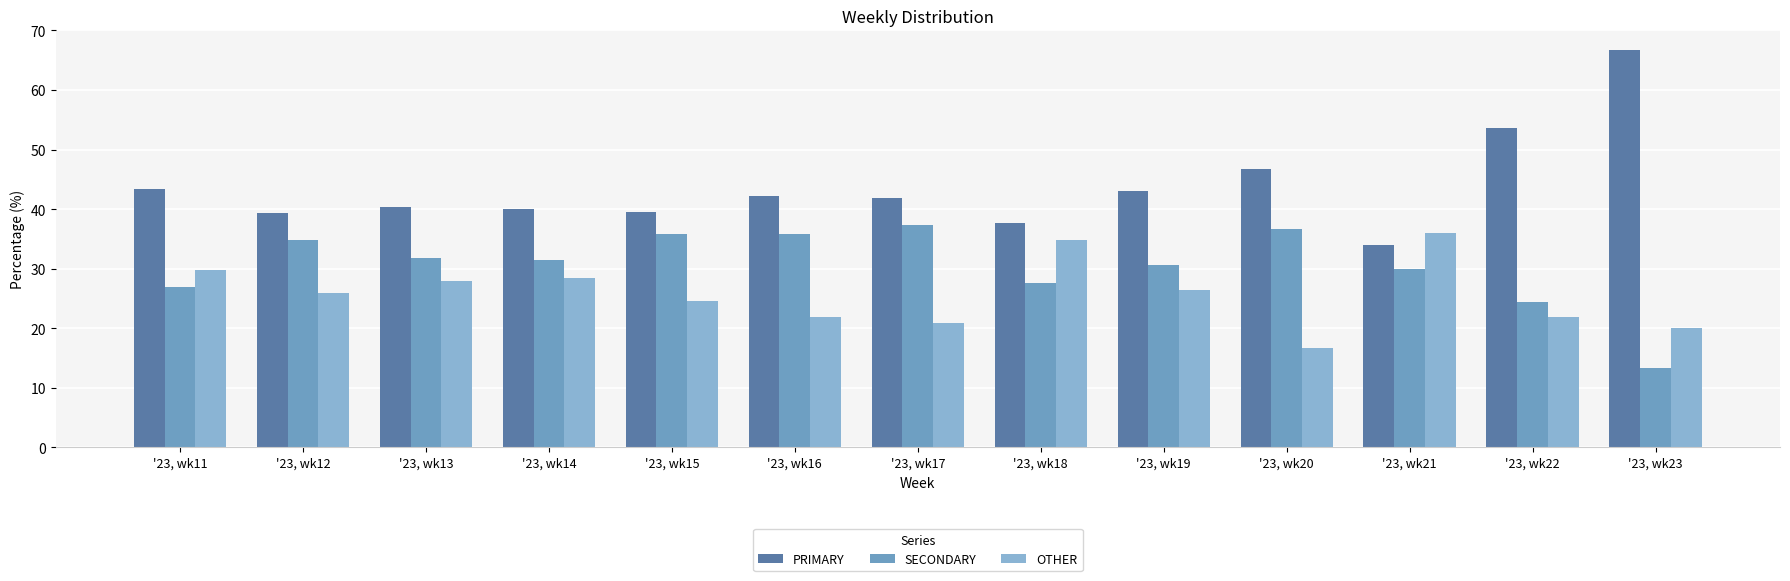

How many series are shown in this chart?

3